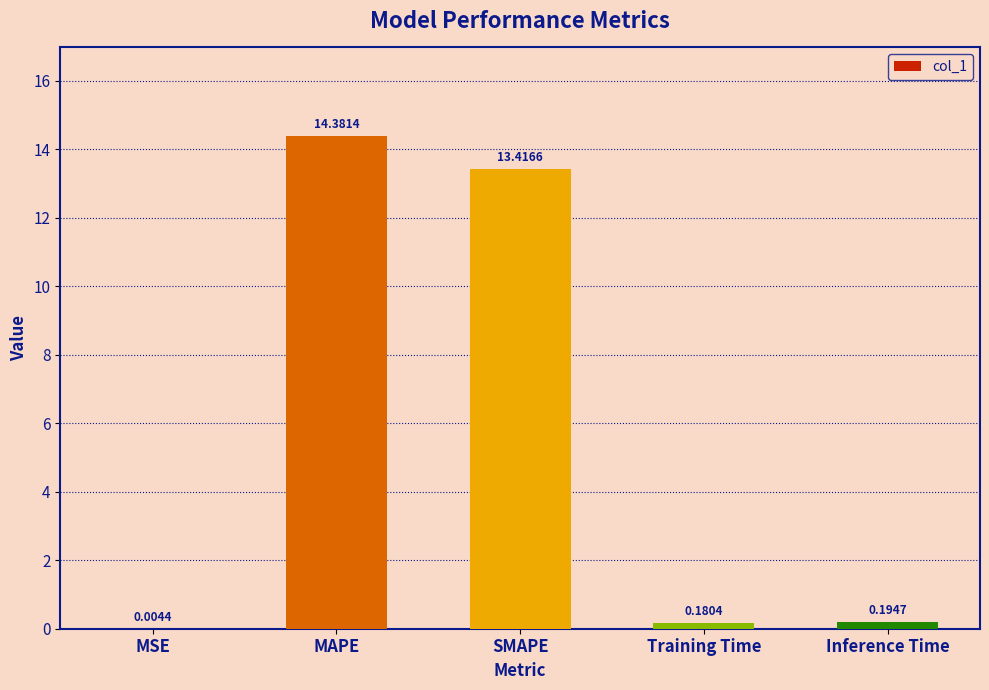

What is the change in value from MSE to MAPE?

+14.4